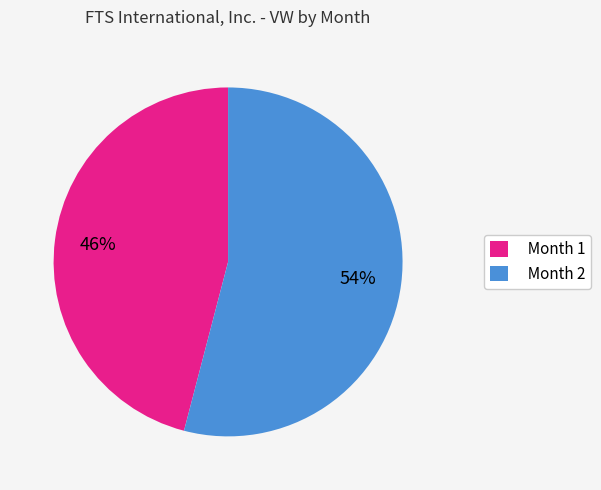

Between Month 1 and Month 2, which is larger?

Month 2